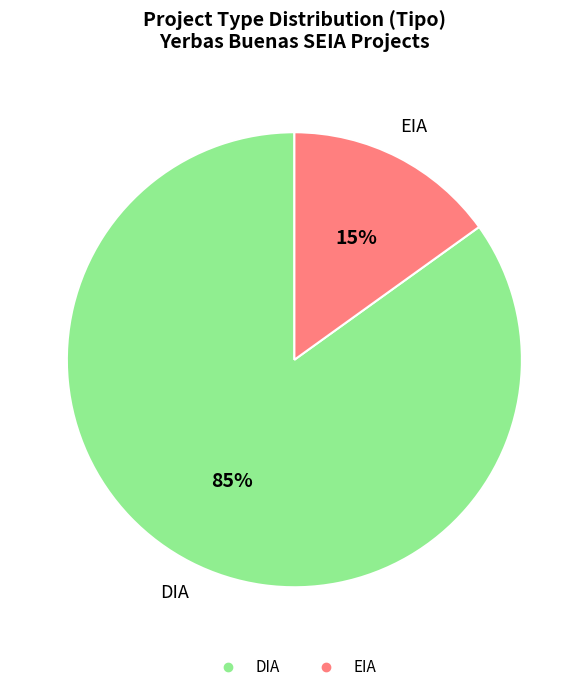

Between EIA and DIA, which is larger?

DIA